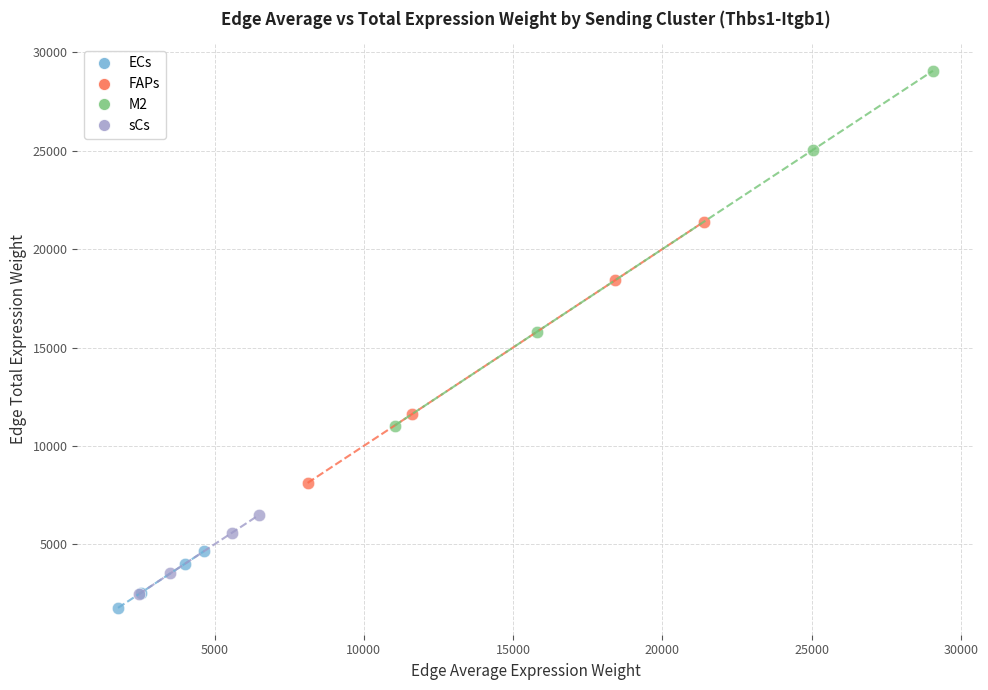

Which series contains the highest Y value?

M2